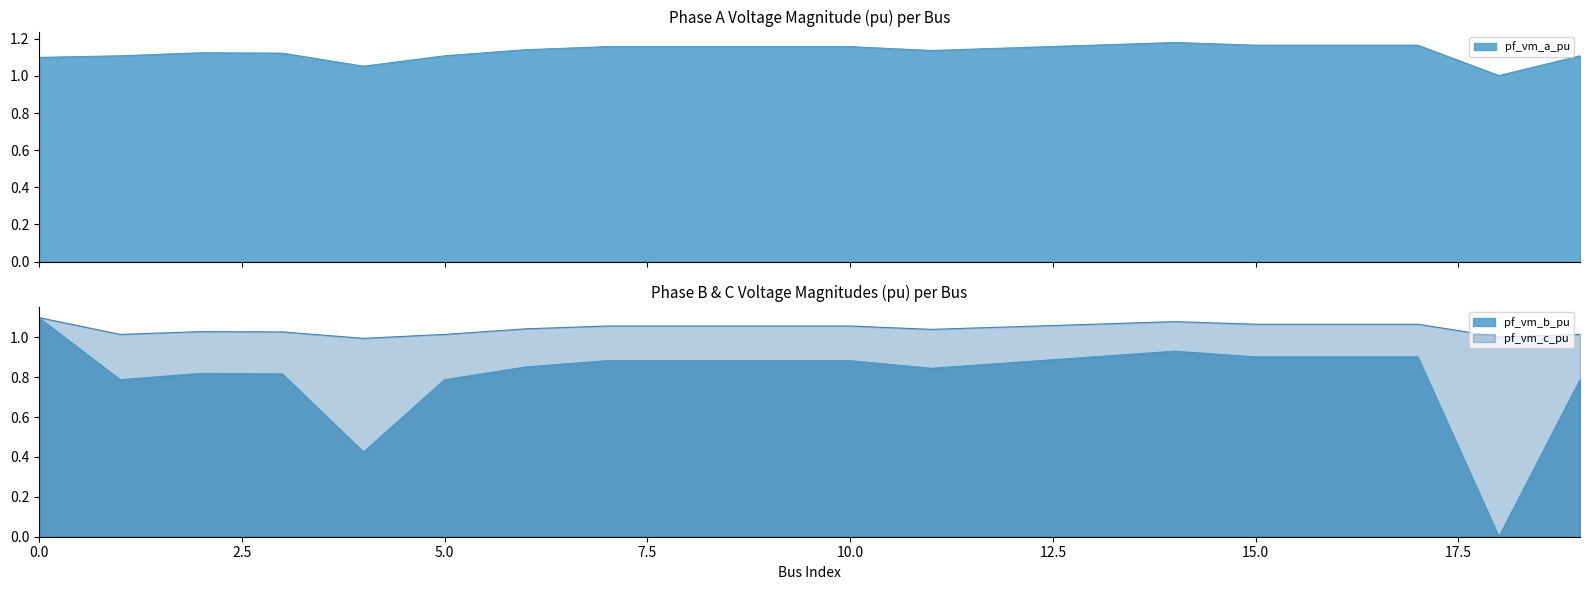

Reading left to right, list all the values displayed in this chart.

pf_vm_a_pu: 0=1.1	1=1.1	2=1.1	3=1.1	4=1.1	5=1.1	6=1.1	7=1.2	8=1.2	9=1.2	10=1.2	11=1.1	12=1.2	13=1.2	14=1.2	15=1.2	16=1.2	17=1.2	18=1.0	19=1.1
pf_vm_b_pu: 0=1.1	1=0.8	2=0.8	3=0.8	4=0.4	5=0.8	6=0.9	7=0.9	8=0.9	9=0.9	10=0.9	11=0.8	12=0.9	13=0.9	14=0.9	15=0.9	16=0.9	17=0.9	18=0.0	19=0.8
pf_vm_c_pu: 0=1.1	1=1.0	2=1.0	3=1.0	4=1.0	5=1.0	6=1.0	7=1.1	8=1.1	9=1.1	10=1.1	11=1.0	12=1.1	13=1.1	14=1.1	15=1.1	16=1.1	17=1.1	18=1.0	19=1.0